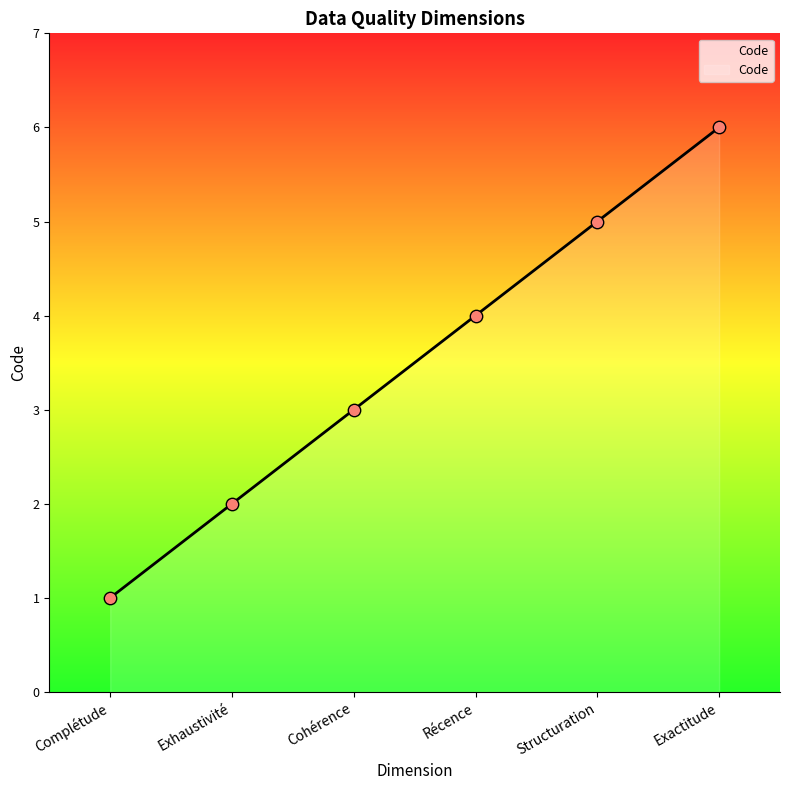

What is the change in value from Complétude to Récence?

+3